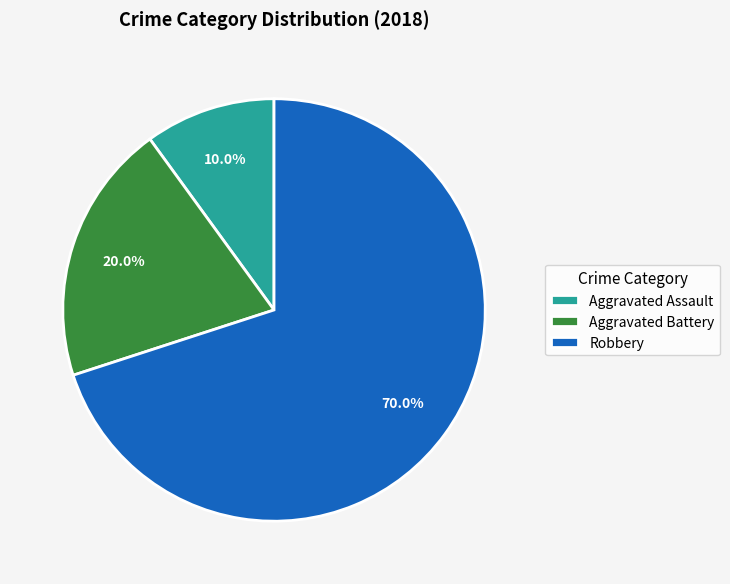

What is the largest slice in the pie chart?

Robbery